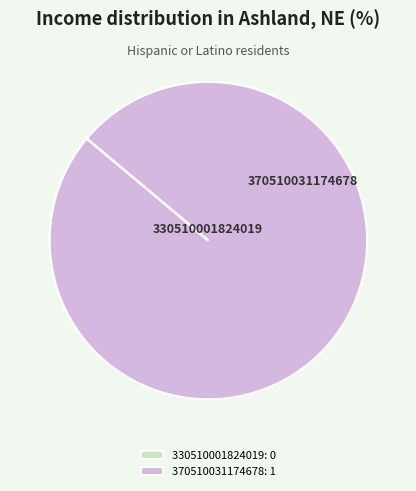

Is there any slice that represents more than half of the pie?

Yes